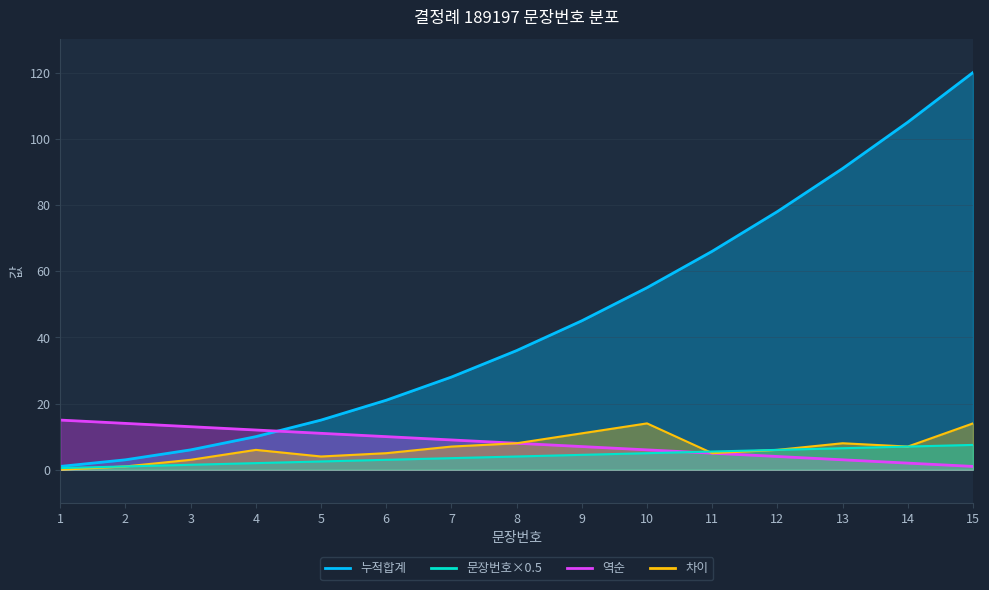

At which category does the chart reach its minimum across all series?

1